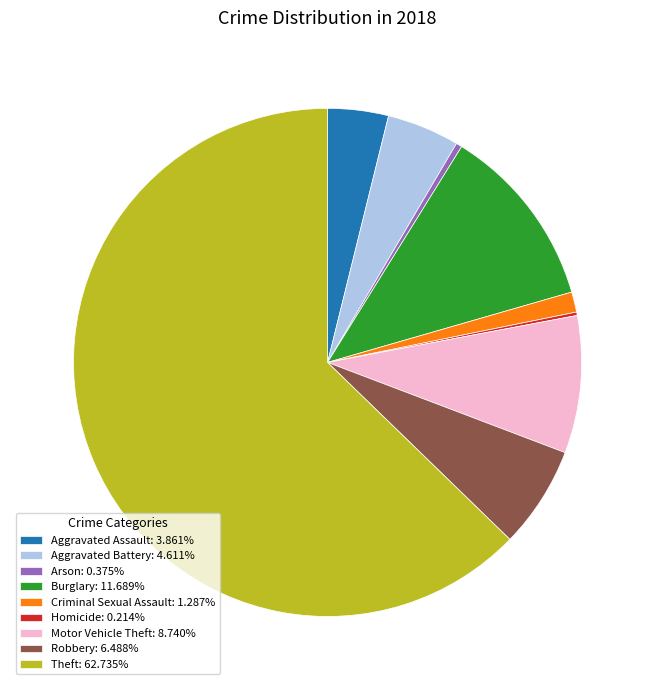

Is it true that Robbery is 6% of the pie?

True